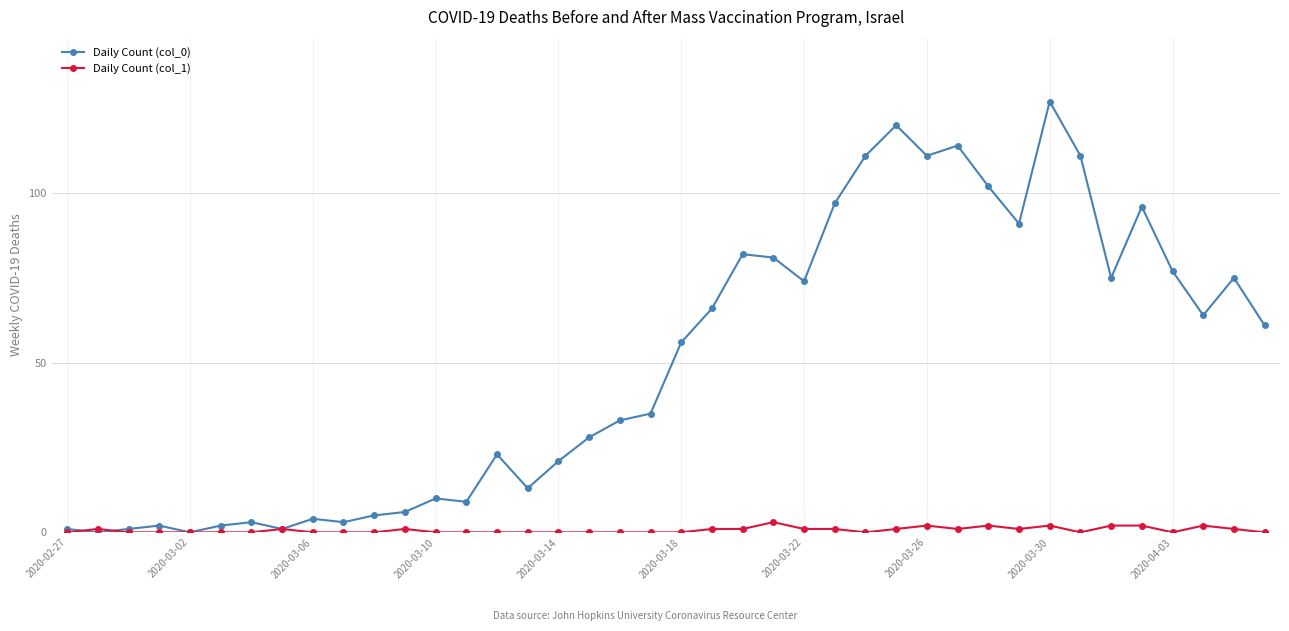

How many lines are shown in the chart?

2